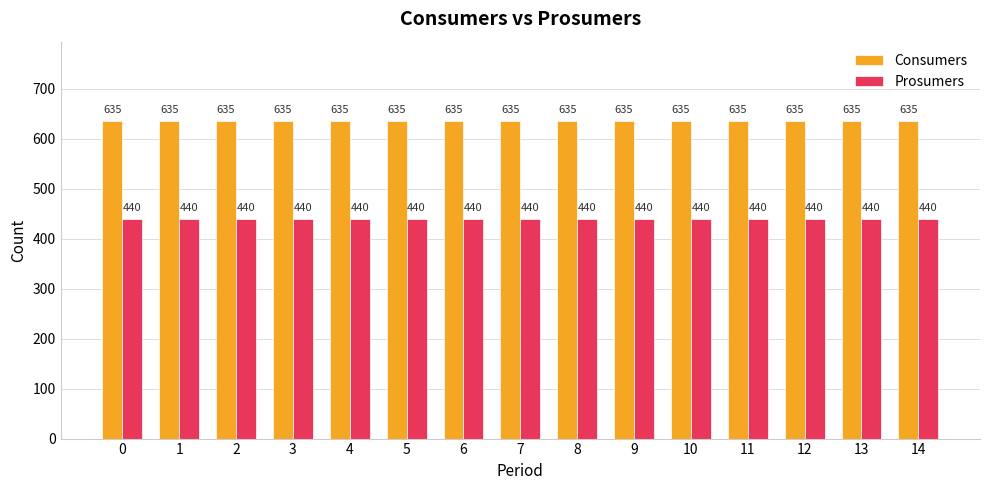

At 8, list the series in order from largest to smallest.

Consumers, Prosumers